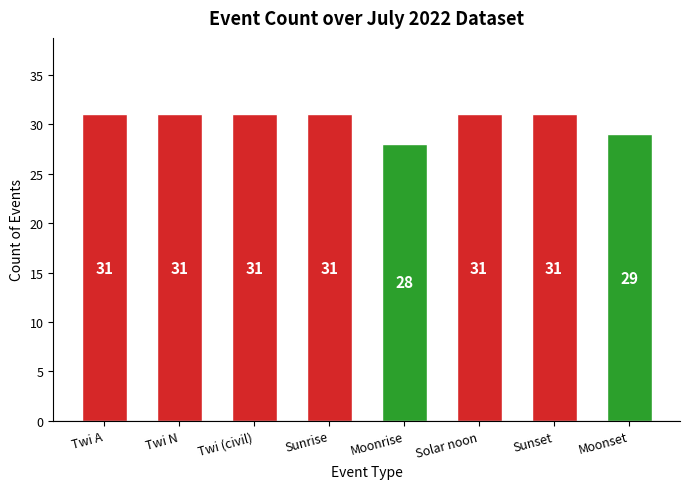

Which label corresponds to the smallest value in the chart?

Moonrise